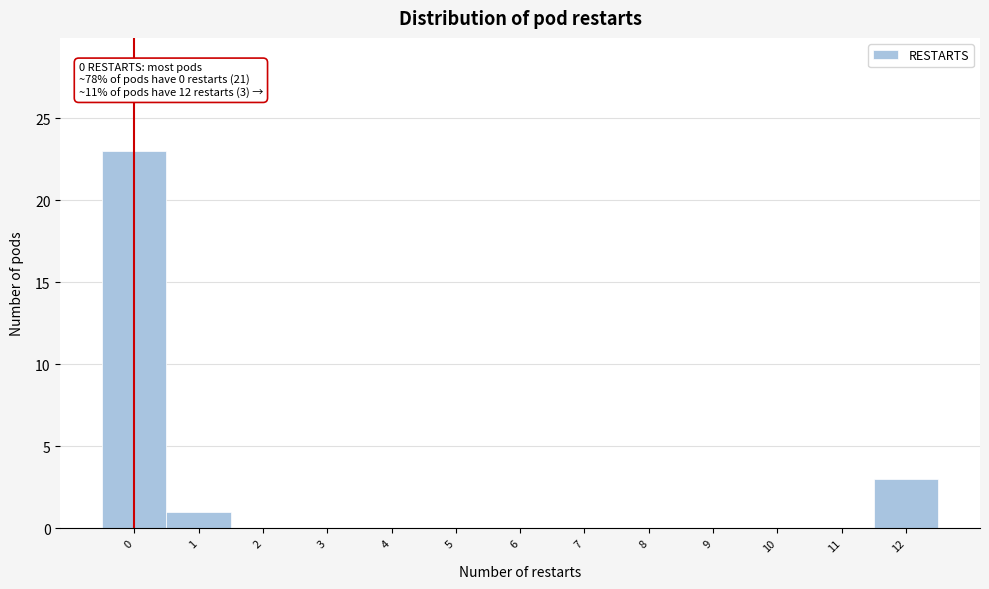

Over which range of the x-axis is the bar tallest?

-0.5 to 0.5